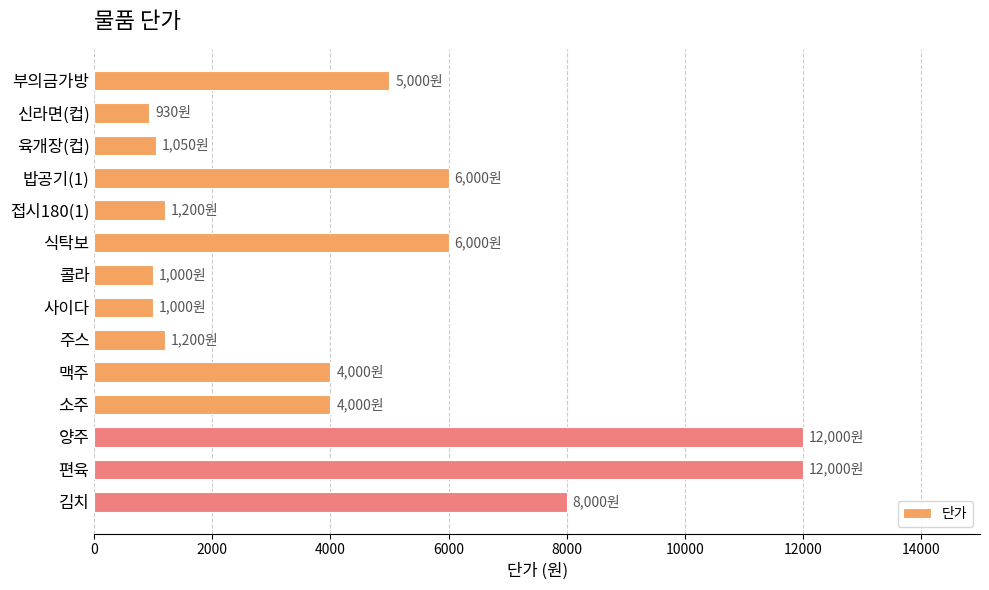

What is the minimum value shown in the chart?

930